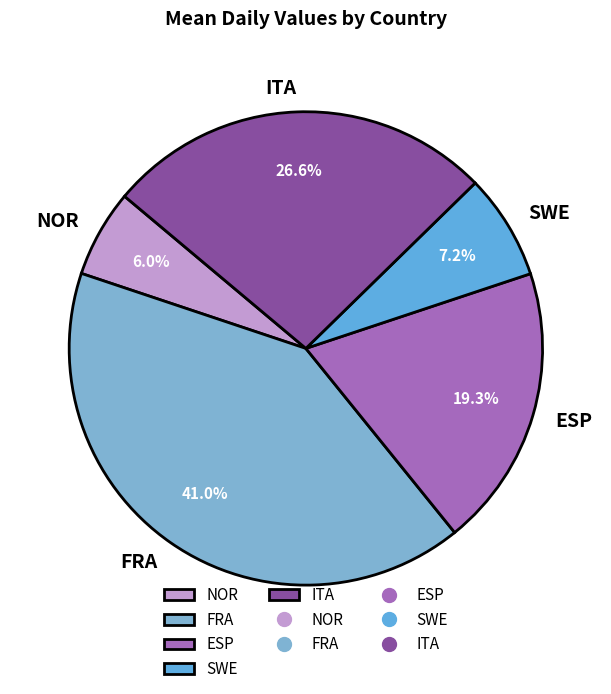

To the nearest percent, what is the combined percentage of SWE and NOR?

13%